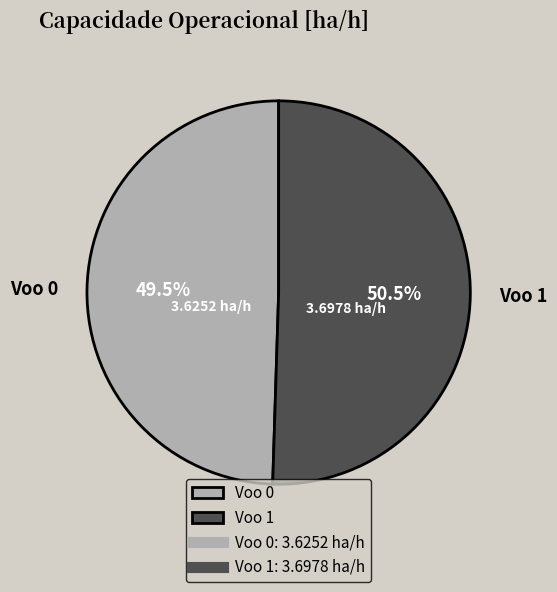

Rank the categories by value from highest to lowest.

Voo 1, Voo 0